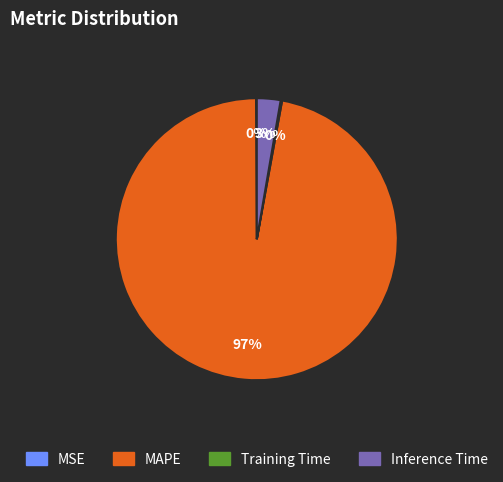

What is the largest slice in the pie chart?

MAPE